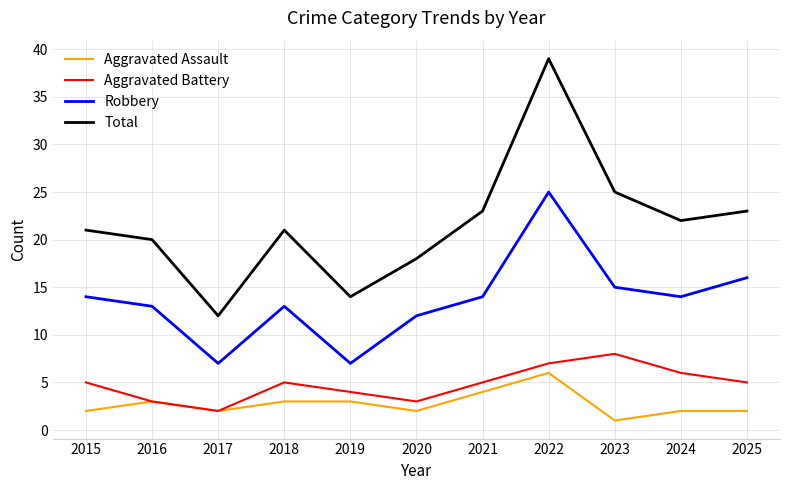

True or false: Total has more than 0 interior local peaks.

True